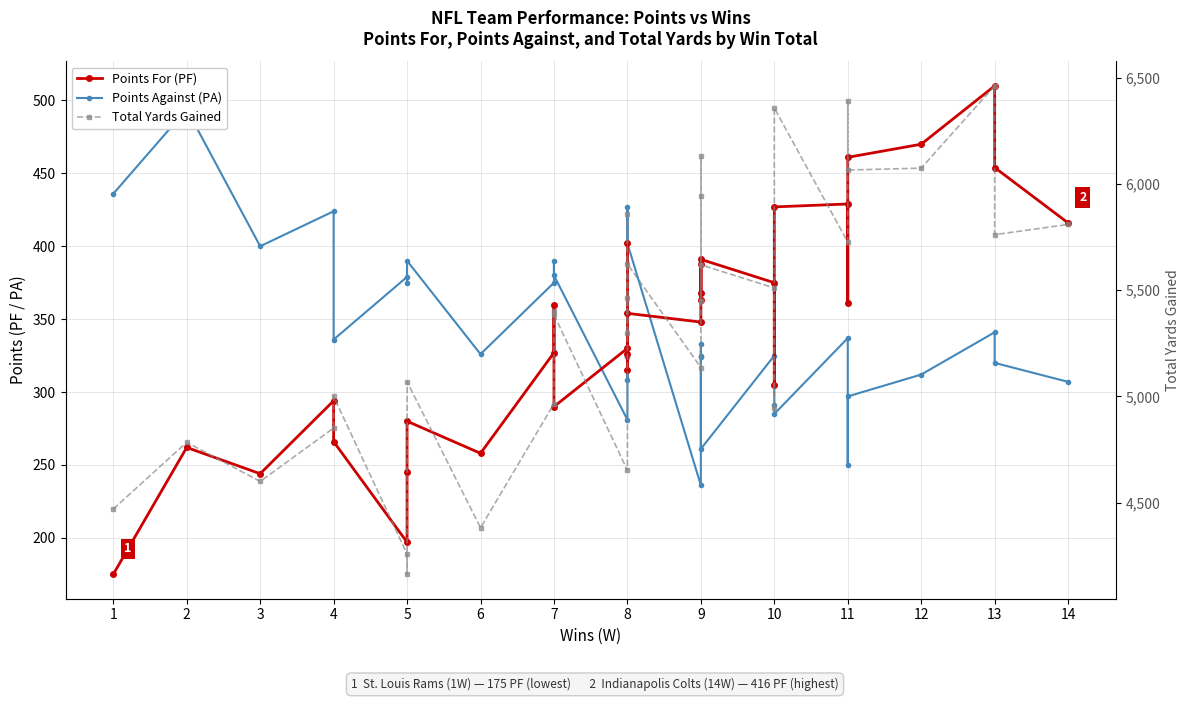

At how many categories does at least one series exceed 3364?

32